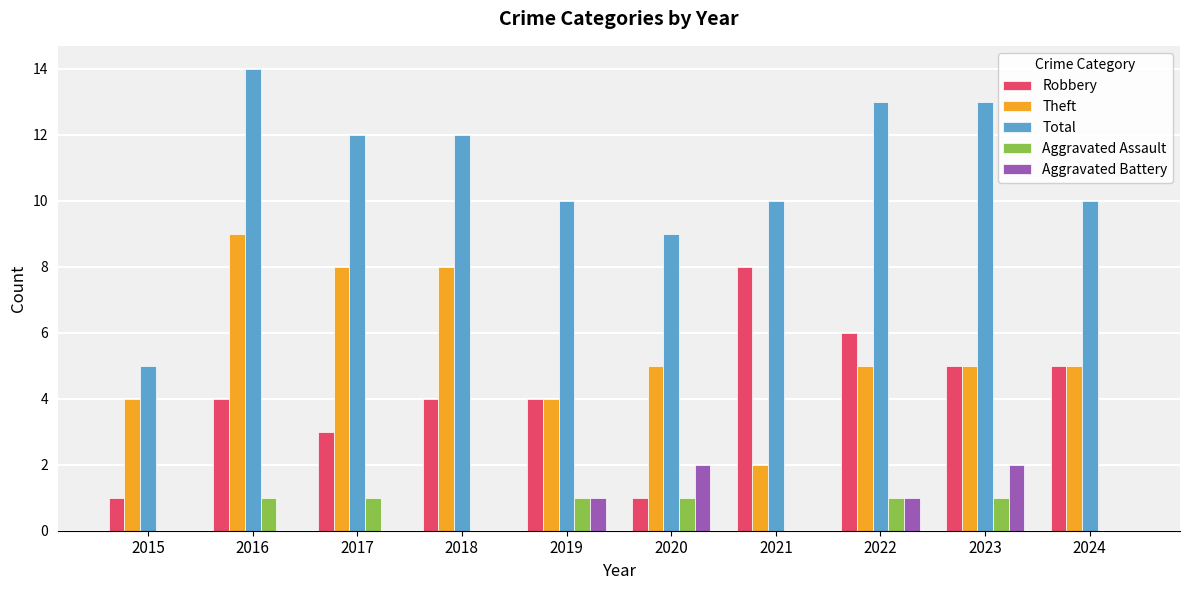

The Total series shows 6 at 2020. True or false?

False